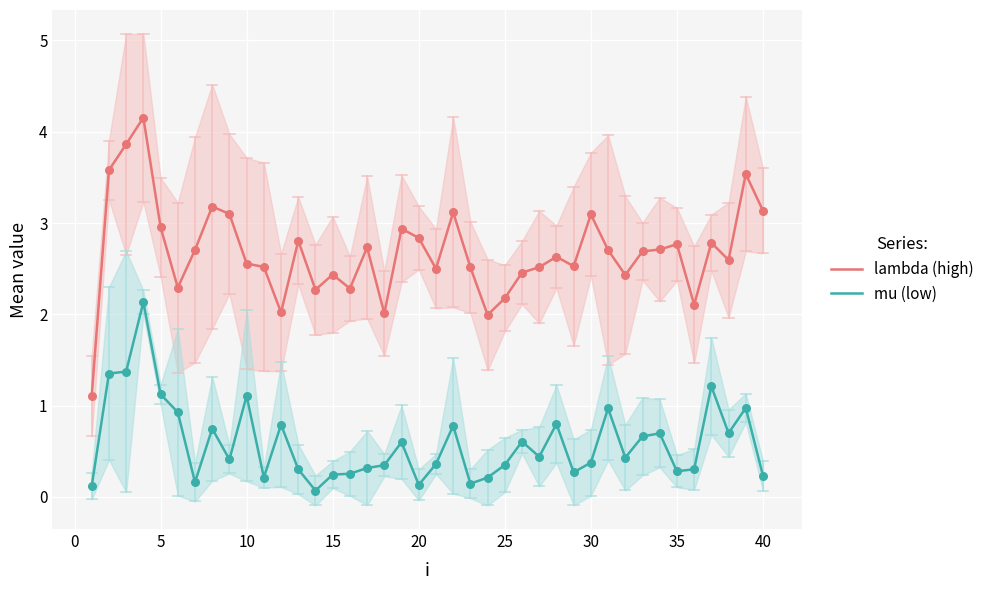

At how many categories does at least one series exceed 1?

40